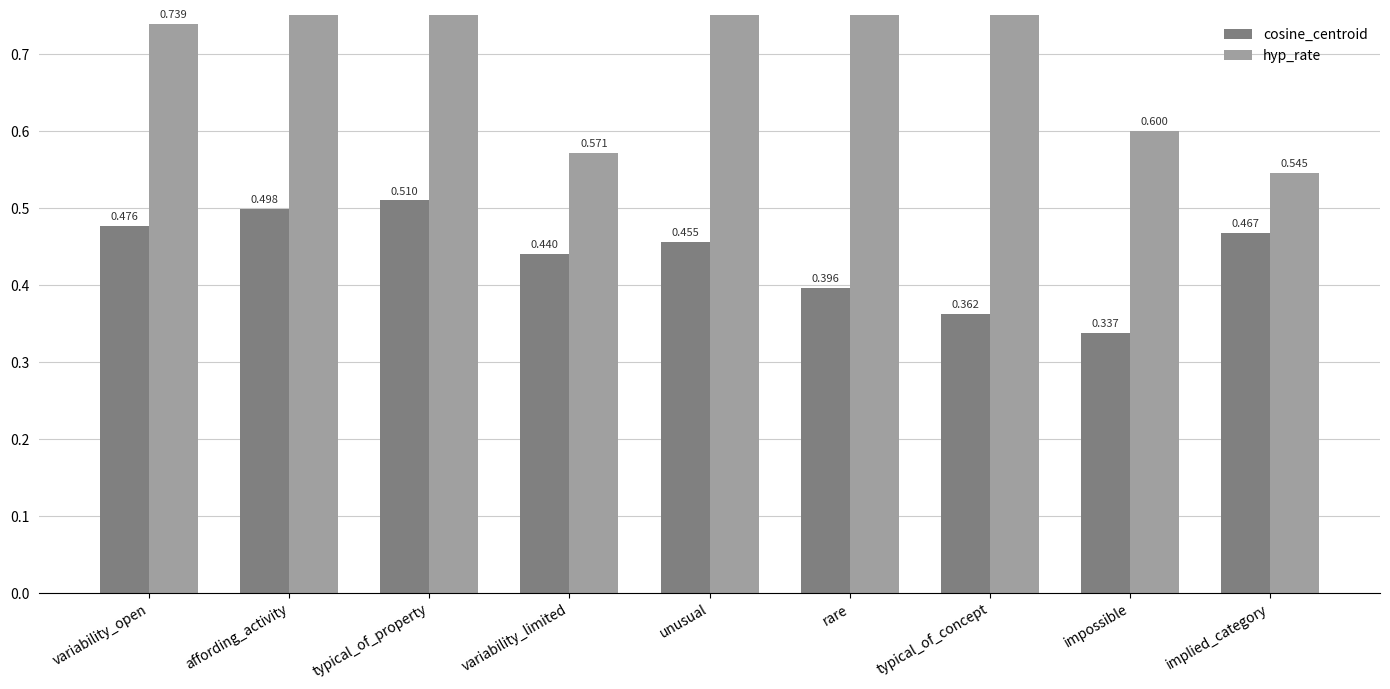

How many bars are there in each group?

2